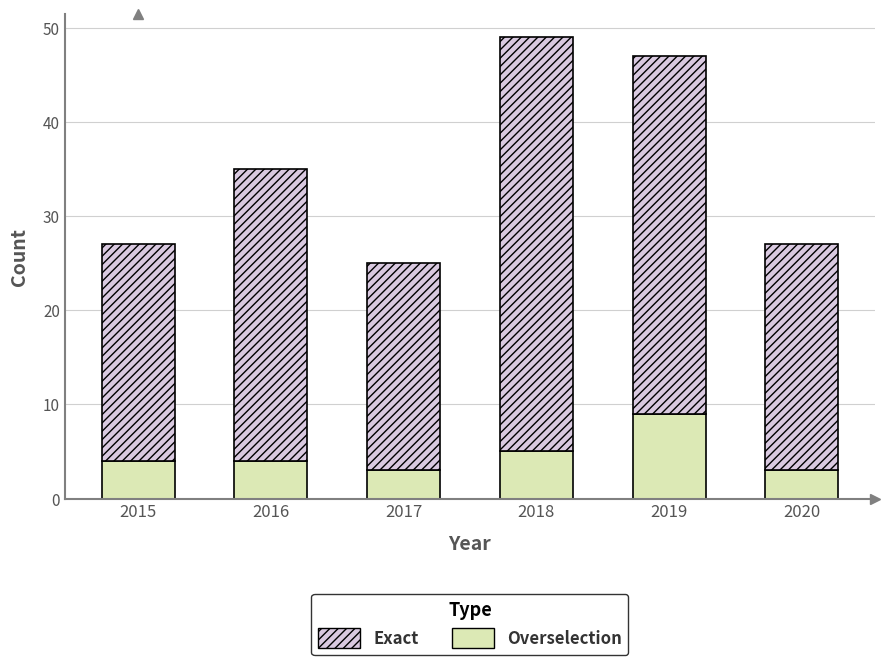

What are all the series names shown in the legend?

Exact, Overselection